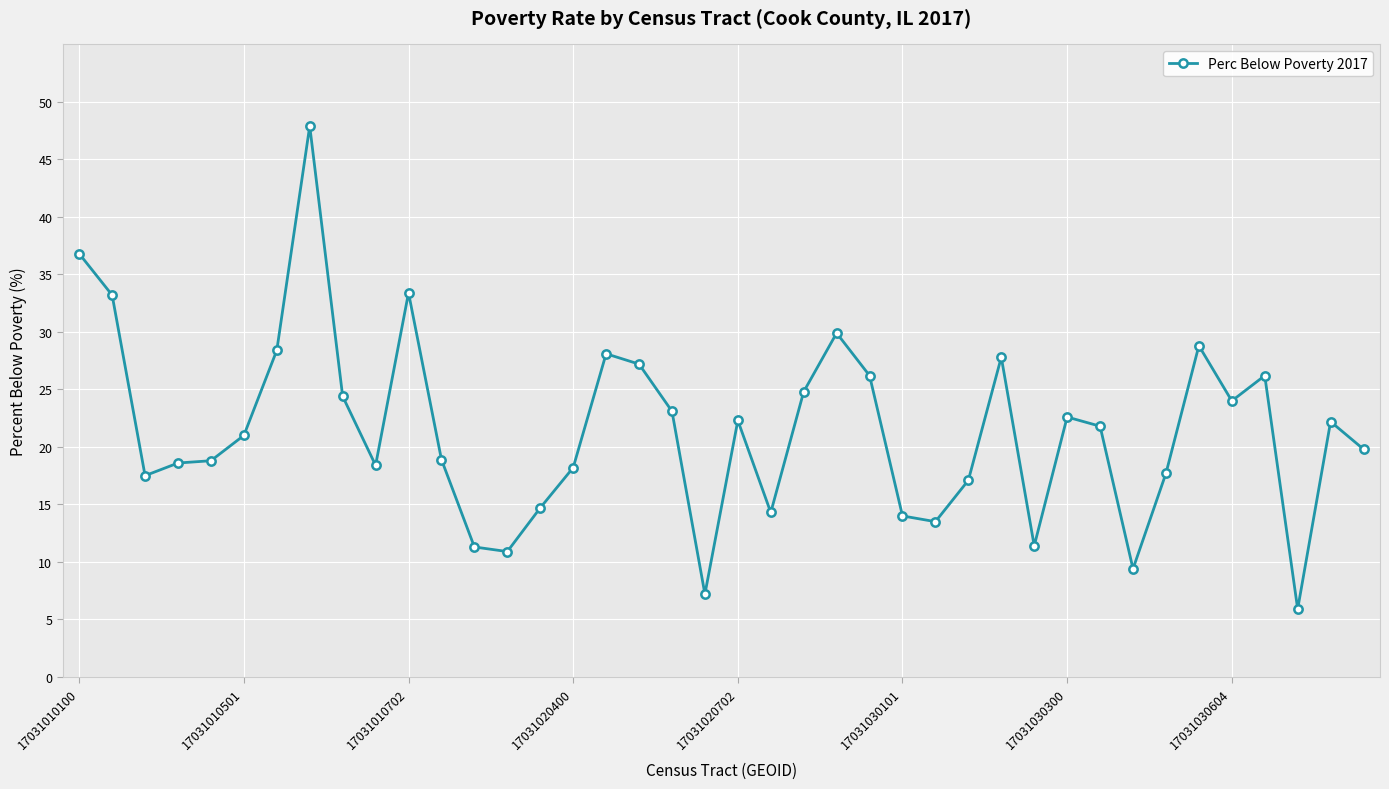

What is the value of the 18th point from the left?

27.2